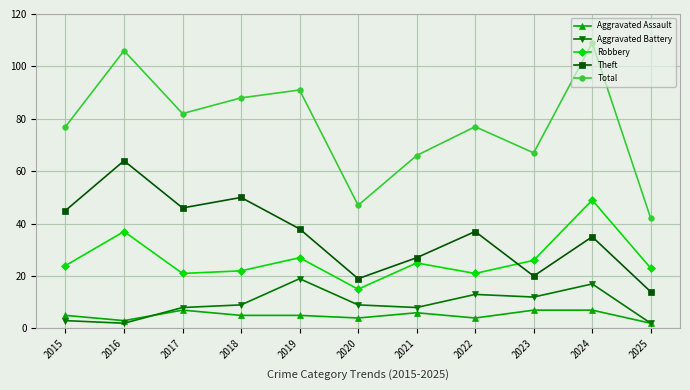

What is the maximum value for Robbery?

49